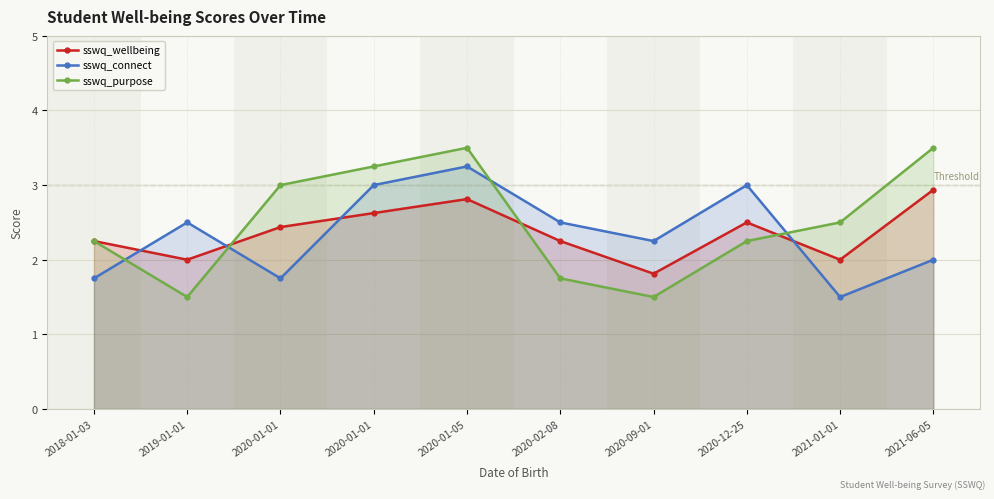

How many intersections are there between sswq_purpose and sswq_wellbeing?

3